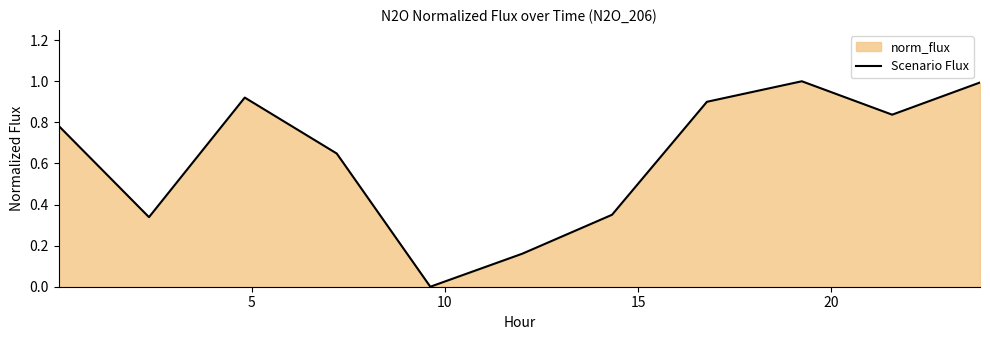

What is the maximum value shown in the chart?

1.0